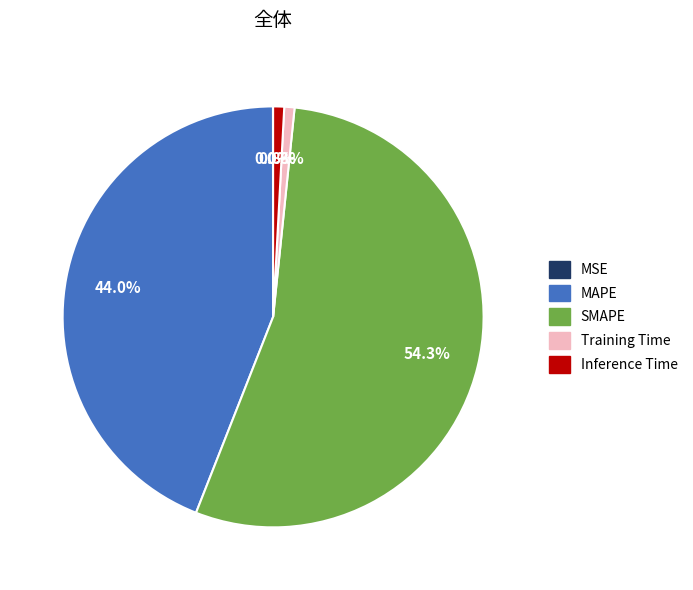

The Inference Time slice represents 11% of the pie. True or false?

False